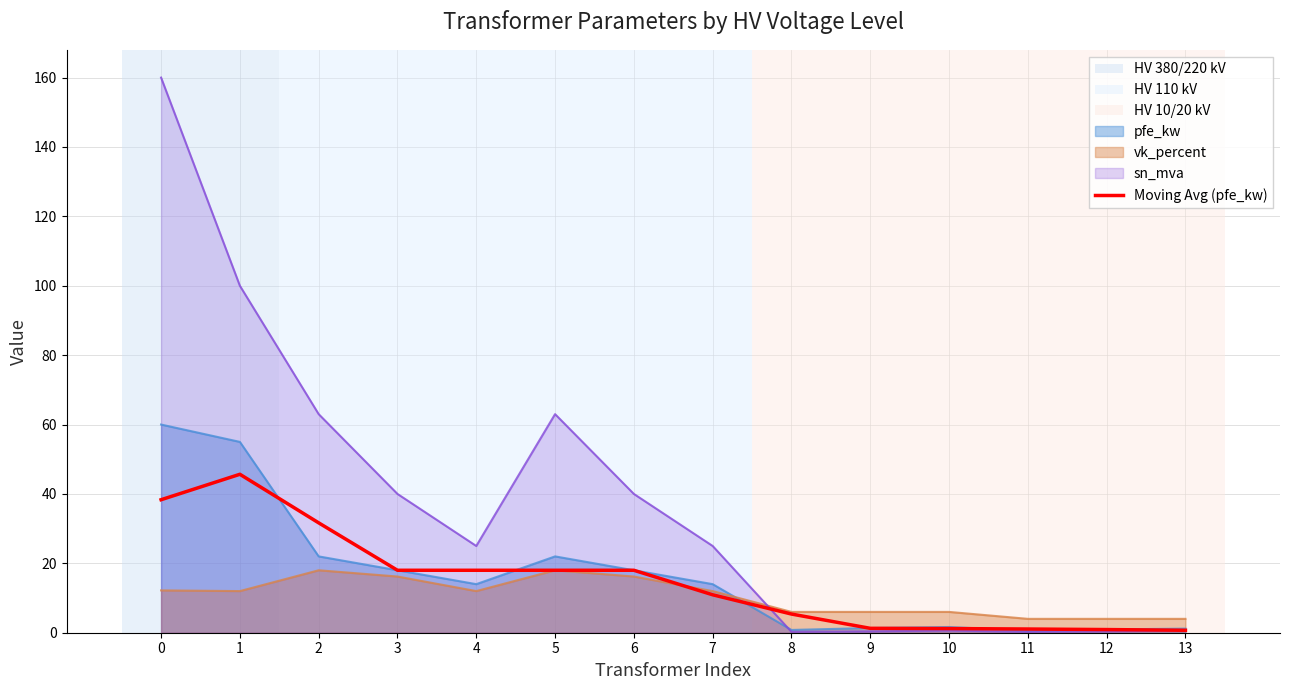

What is the smallest value displayed?

0.7